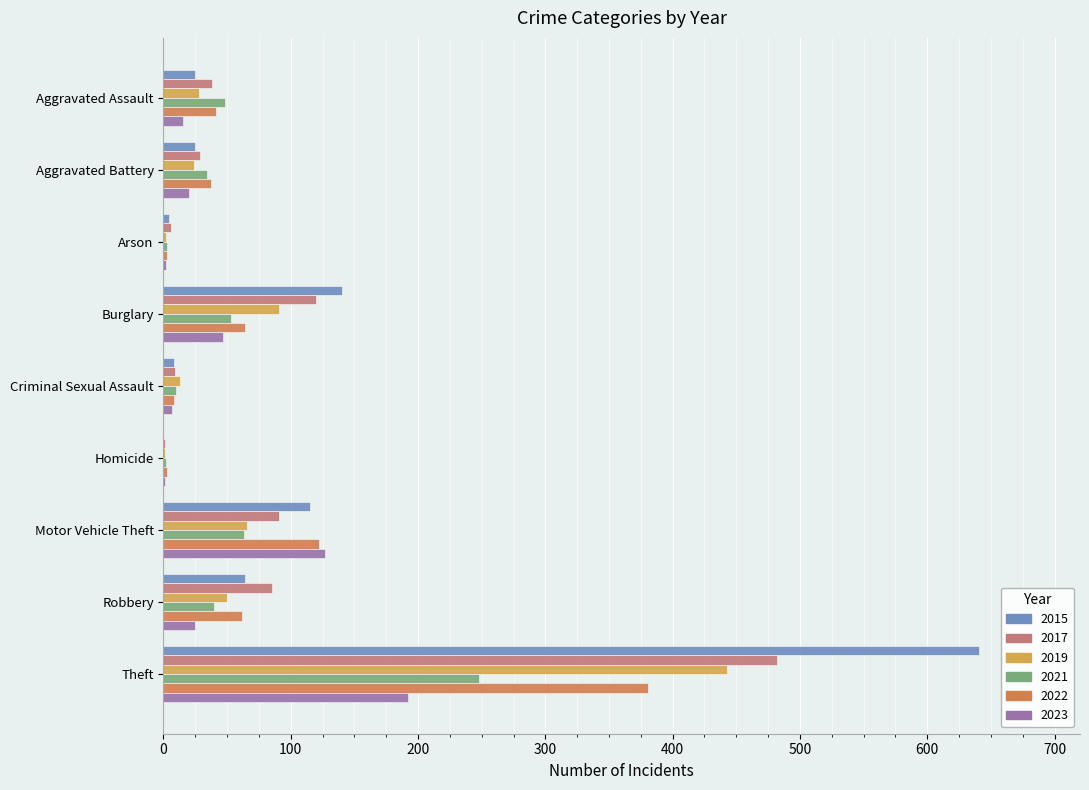

What is the approximate value of 2023 at Arson?

2